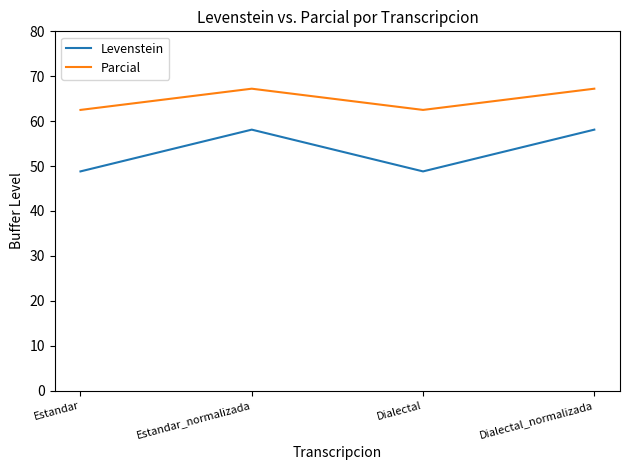

Does the chart have visible grid lines?

No